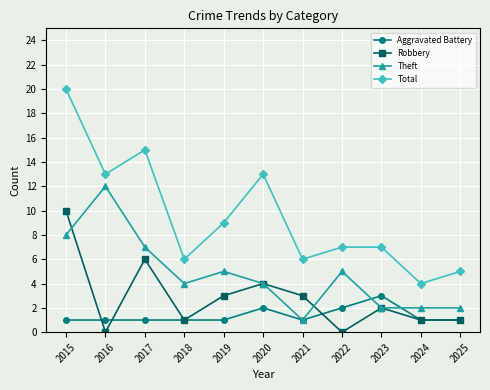

At 2016, list the series in order from smallest to largest.

Robbery, Aggravated Battery, Theft, Total